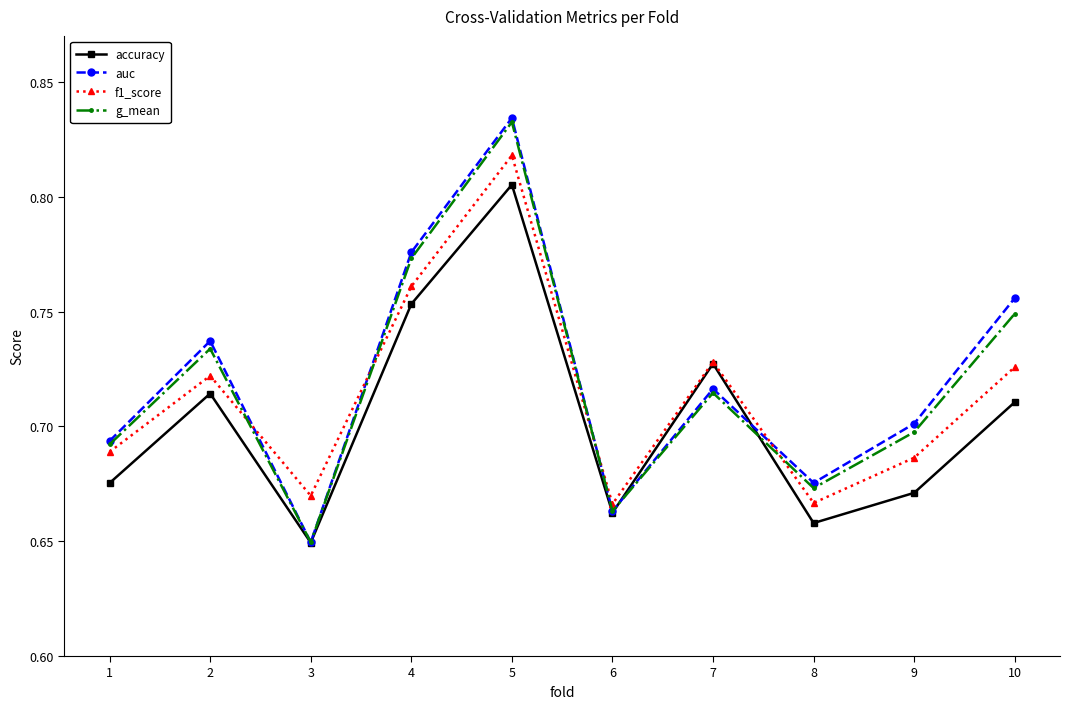

Which category has the lowest value across all series?

3